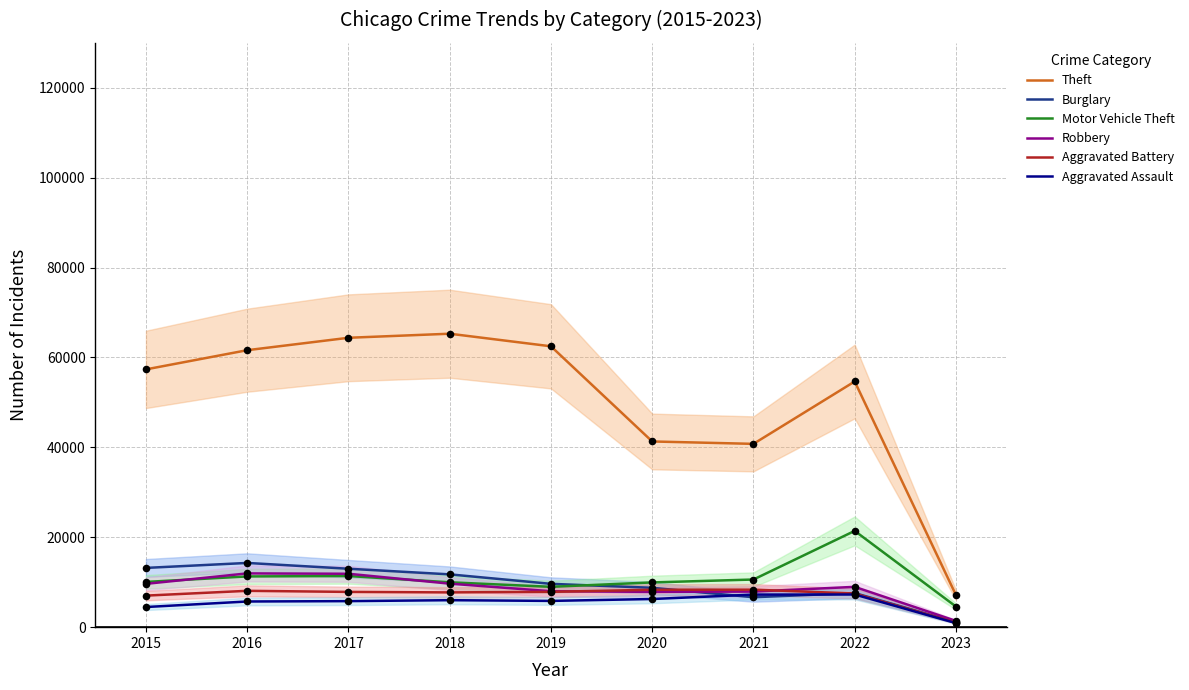

Which series contains the highest Y value?

Theft